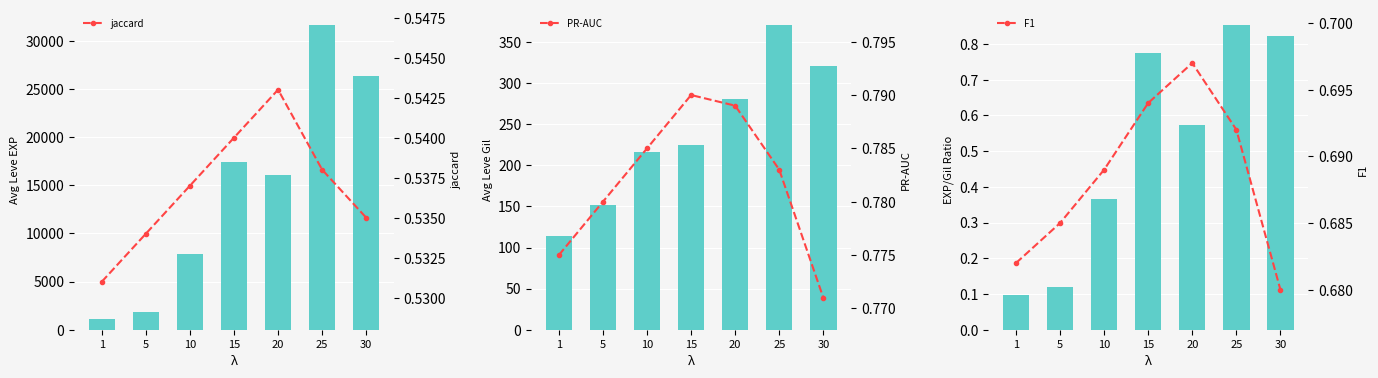

List the labels in order of F1 value, smallest first.

30, 1, 5, 10, 25, 15, 20